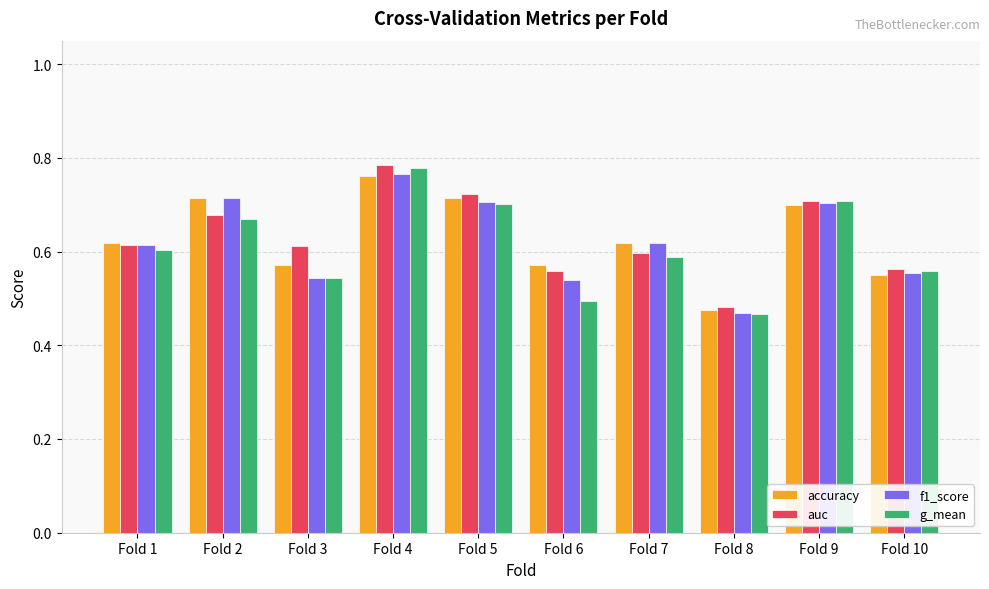

How many bars are there in each group?

4